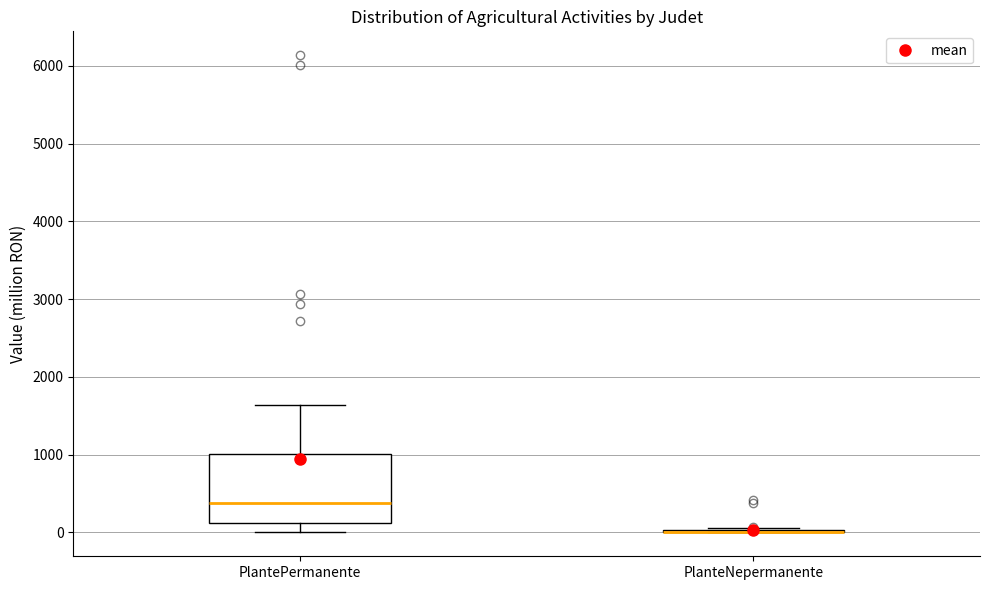

Where is the upper edge of the box for PlantePermanente on the y-axis? The values are not printed on the chart, so give them approximately, as read against the axis.

1000